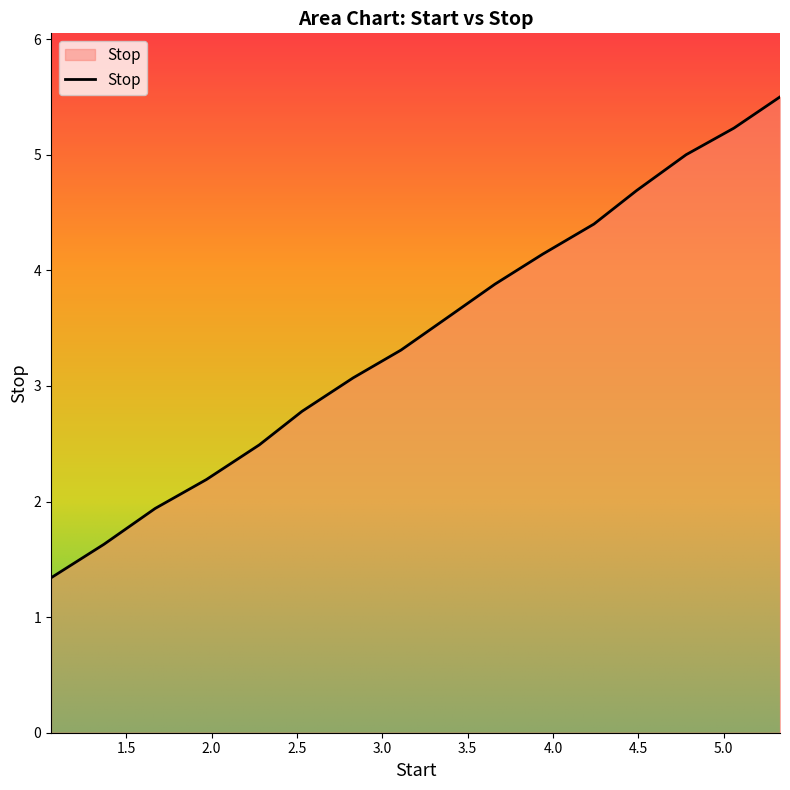

What is the smallest value displayed?

1.3